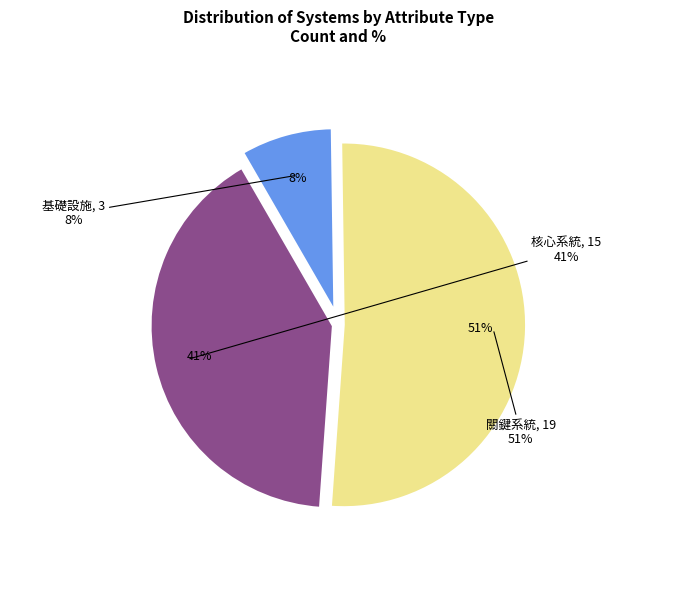

True or false: 核心系統 accounts for 51% of the total.

False